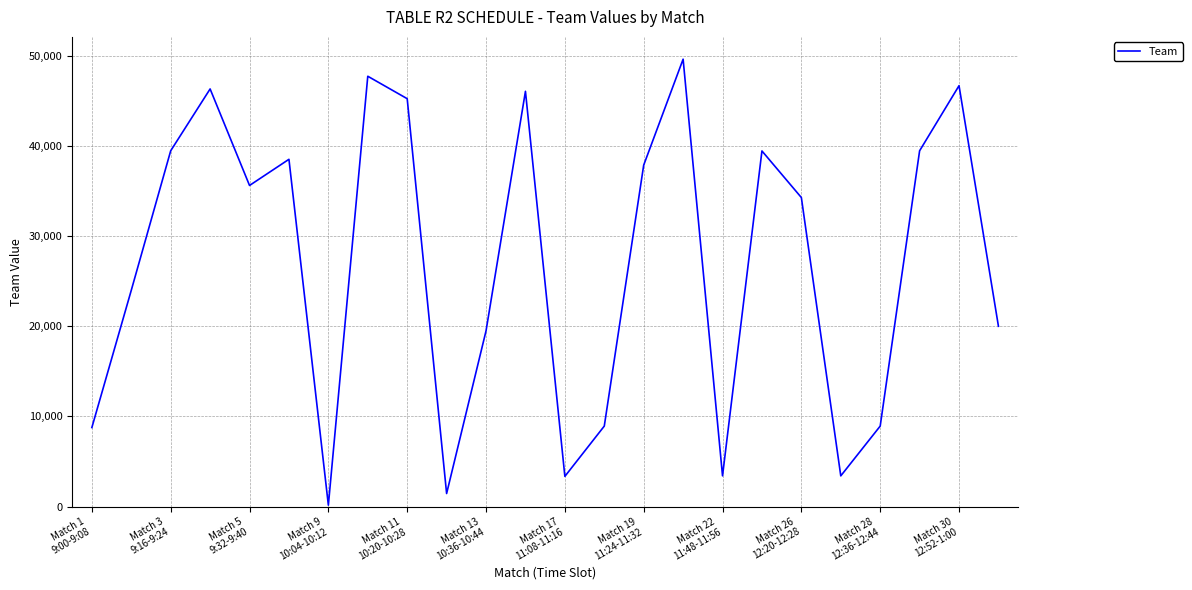

What is the difference between the maximum and minimum values?

49442